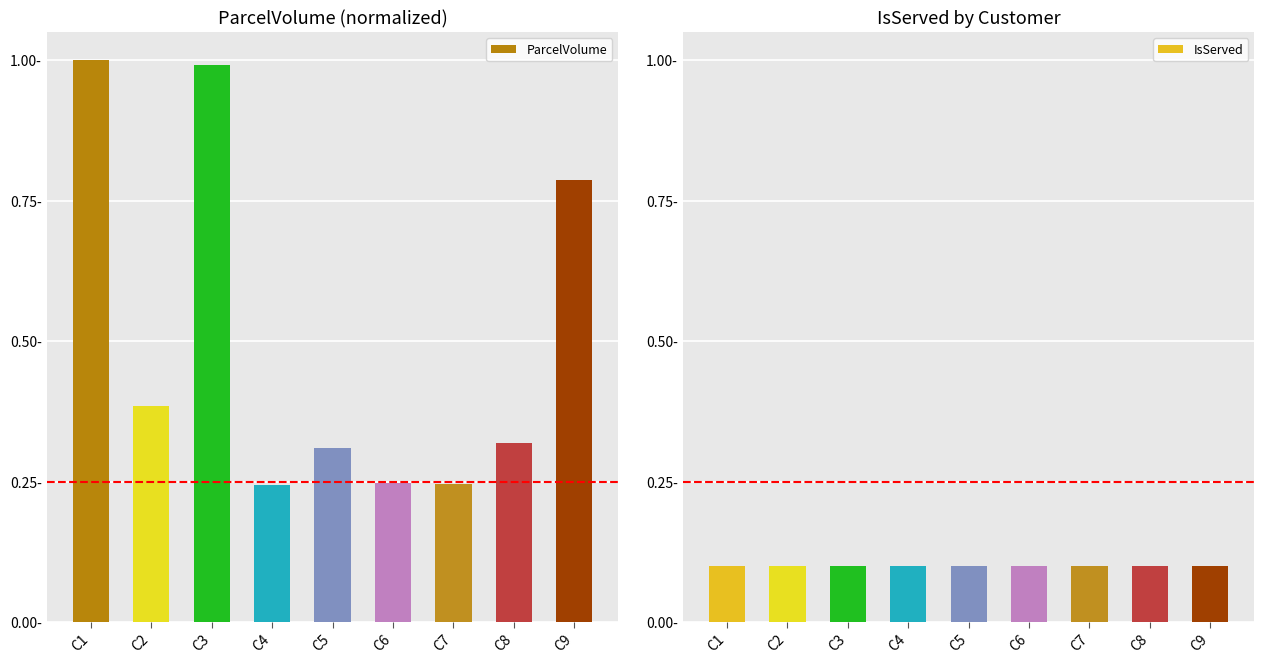

Which has a higher value, C9 or C1?

C1